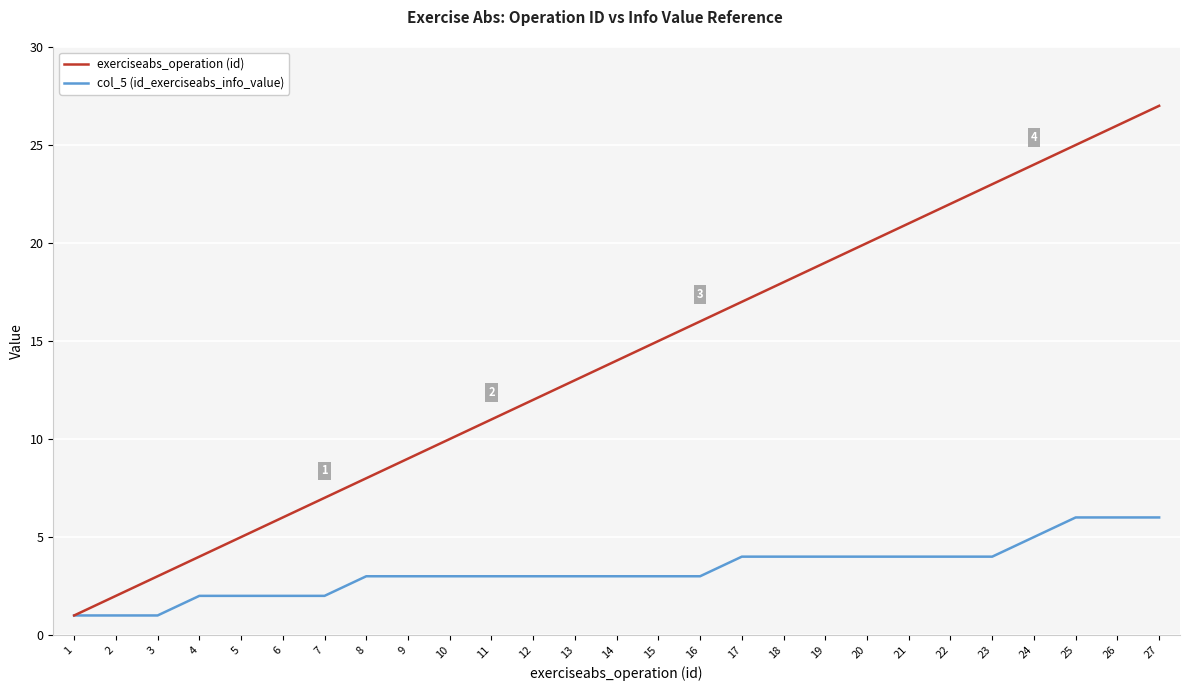

Rank the series by their maximum value, from highest to lowest.

exerciseabs_operation (id), col_5 (id_exerciseabs_info_value)